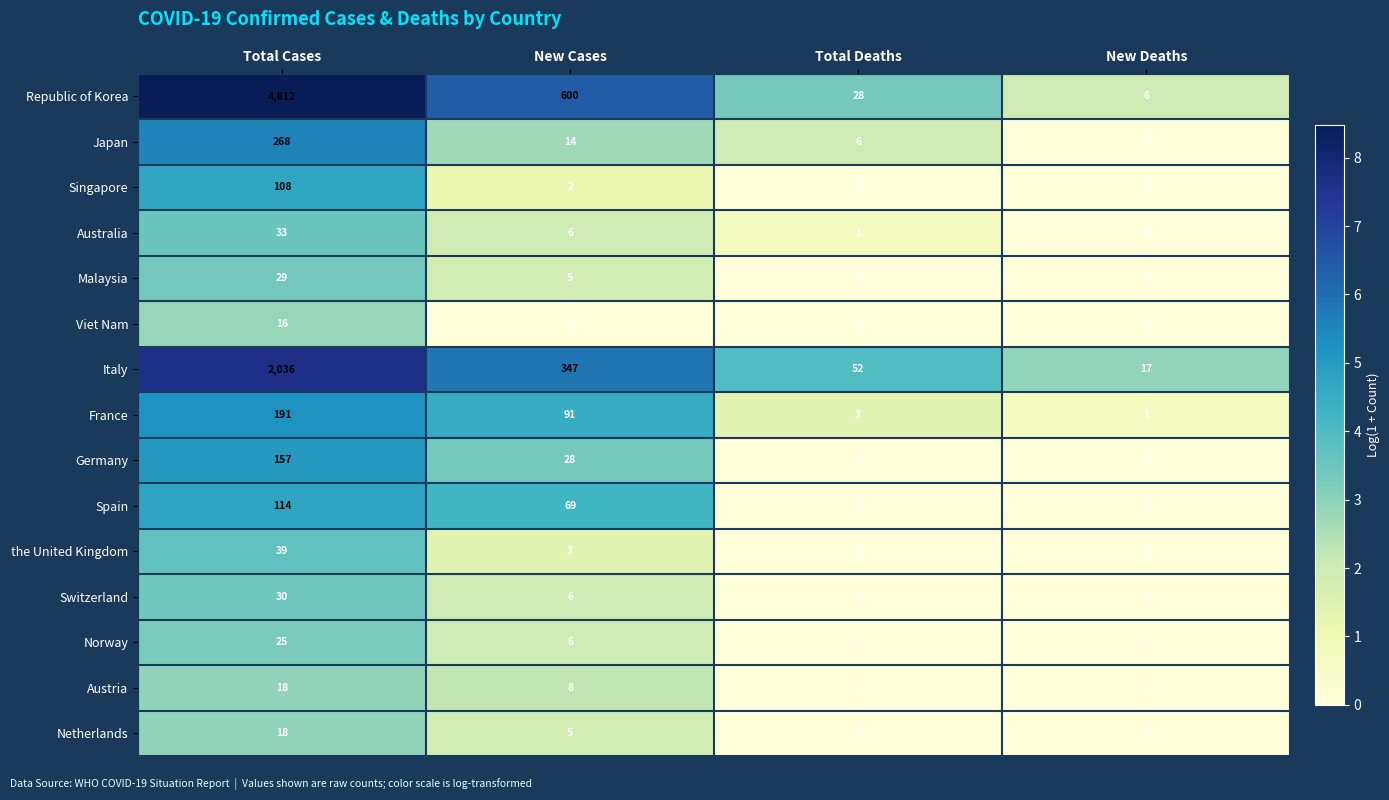

What is the difference between the second highest and minimum values in the Spain series?

69